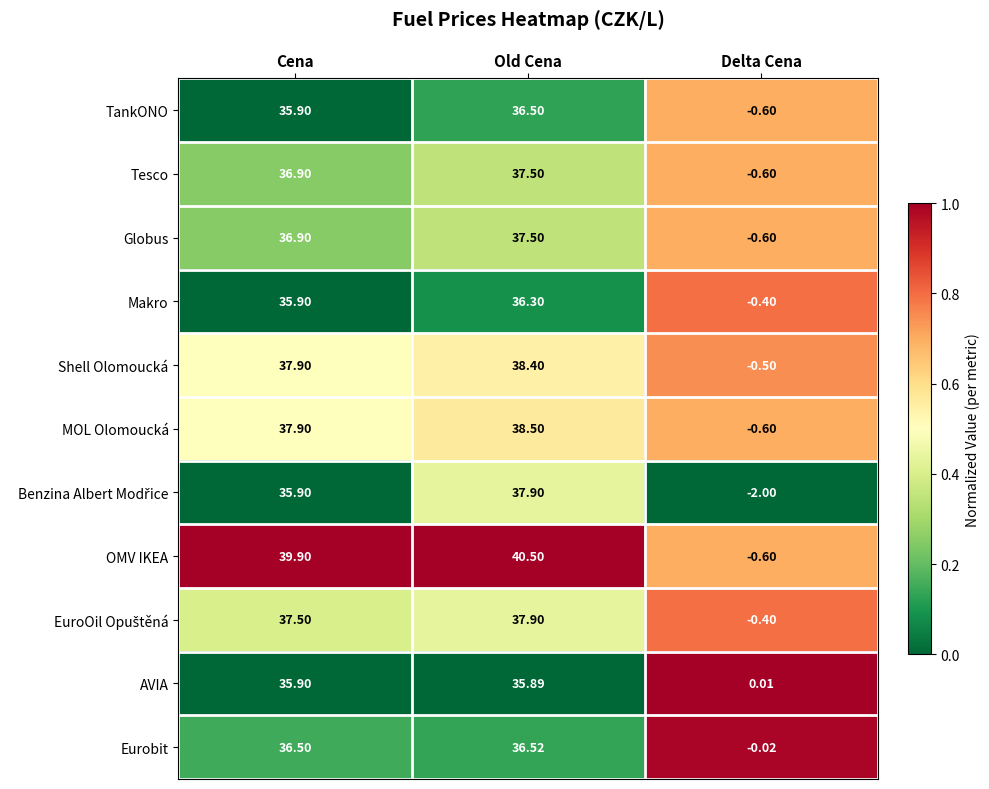

Which series has the largest range (max minus min)?

OMV IKEA